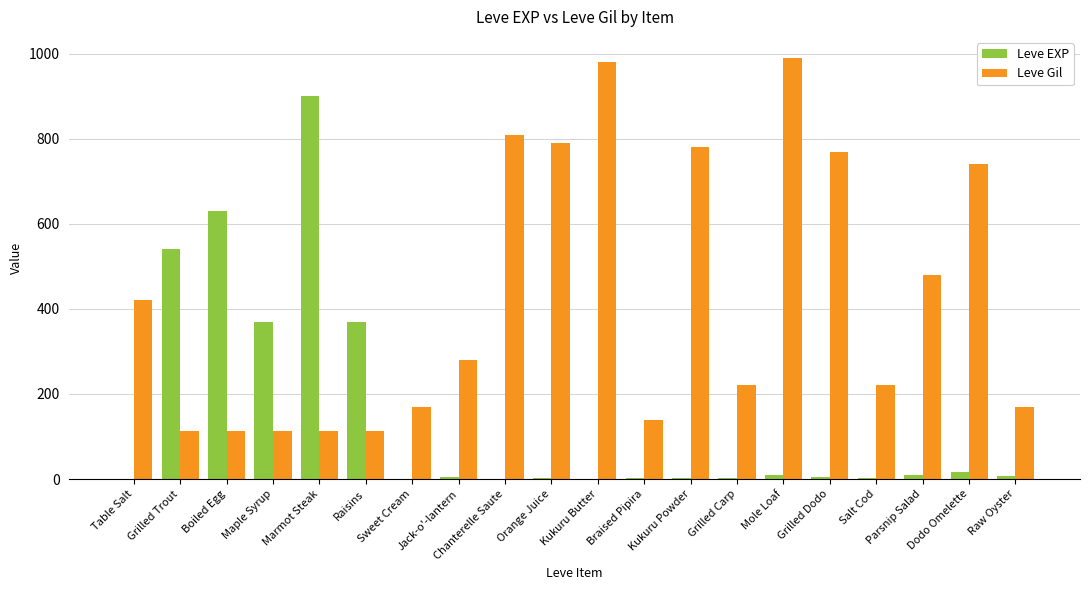

At which label is Leve Gil closest to 551?

Parsnip Salad